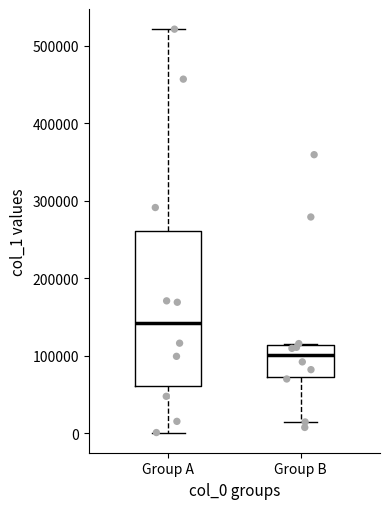

Comparing the boxes themselves (not the whiskers), which one is the tallest?

Group A